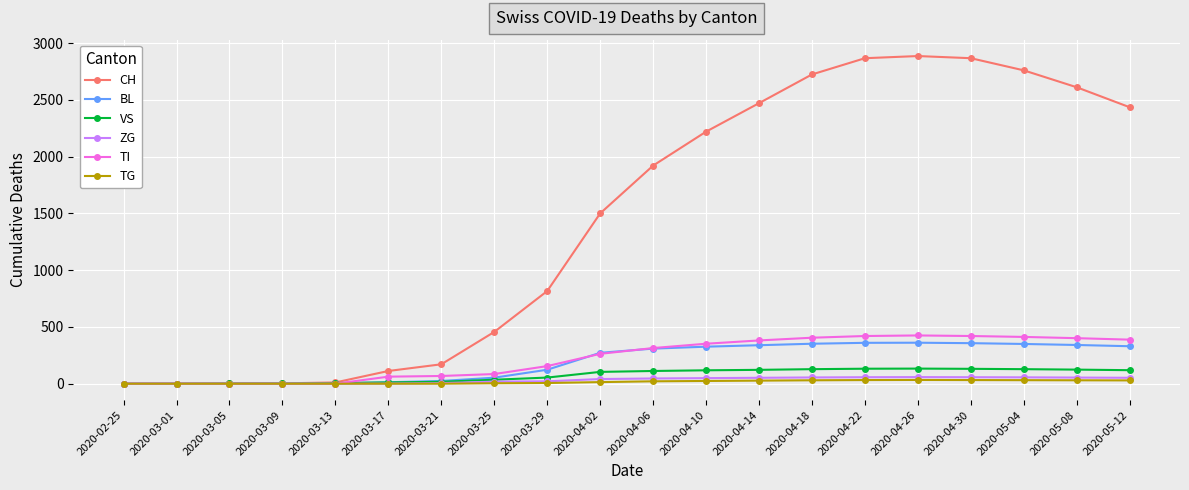

Which series has the largest range (max minus min)?

CH